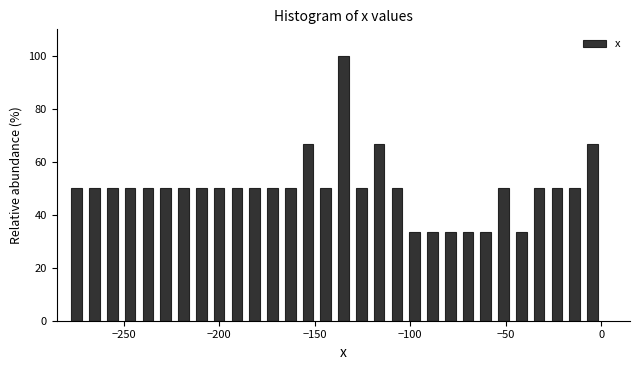

Around what value on the x-axis is the tallest bar? Give the approximate position of its centre, as read against the axis.

-135